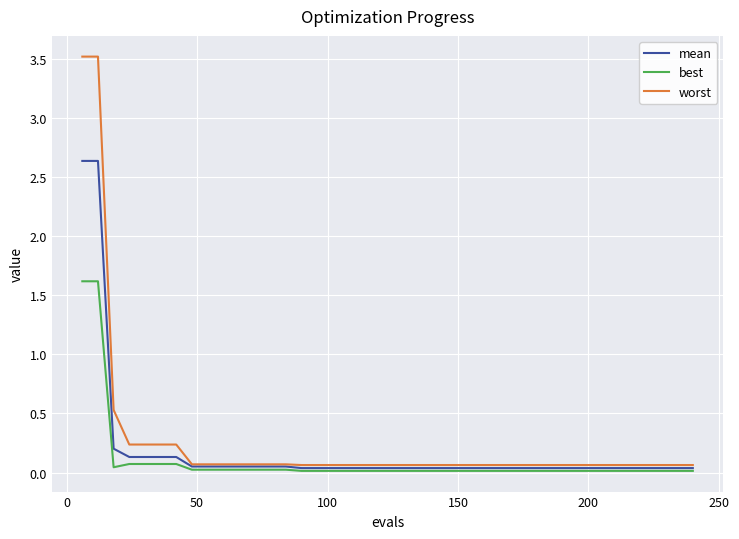

Which series has the widest spread of values?

worst